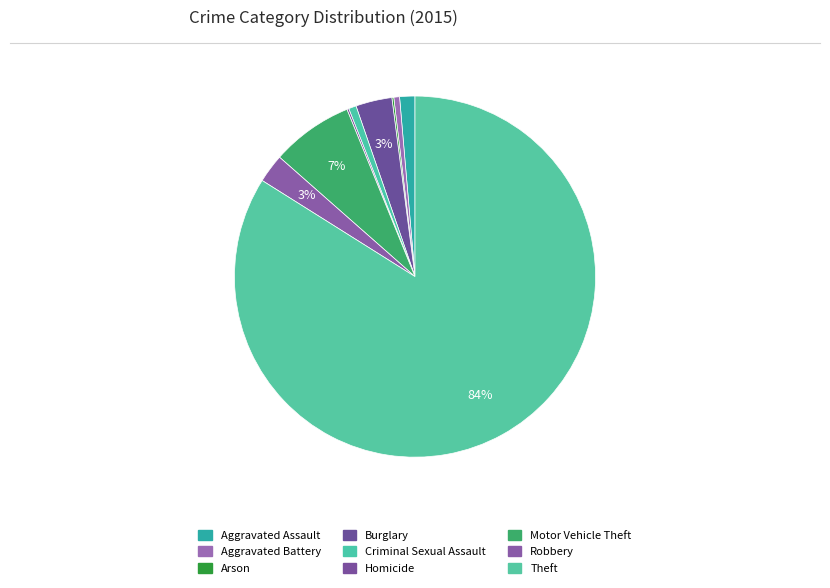

Rank the categories by value from lowest to highest.

Arson, Homicide, Aggravated Battery, Criminal Sexual Assault, Aggravated Assault, Robbery, Burglary, Motor Vehicle Theft, Theft